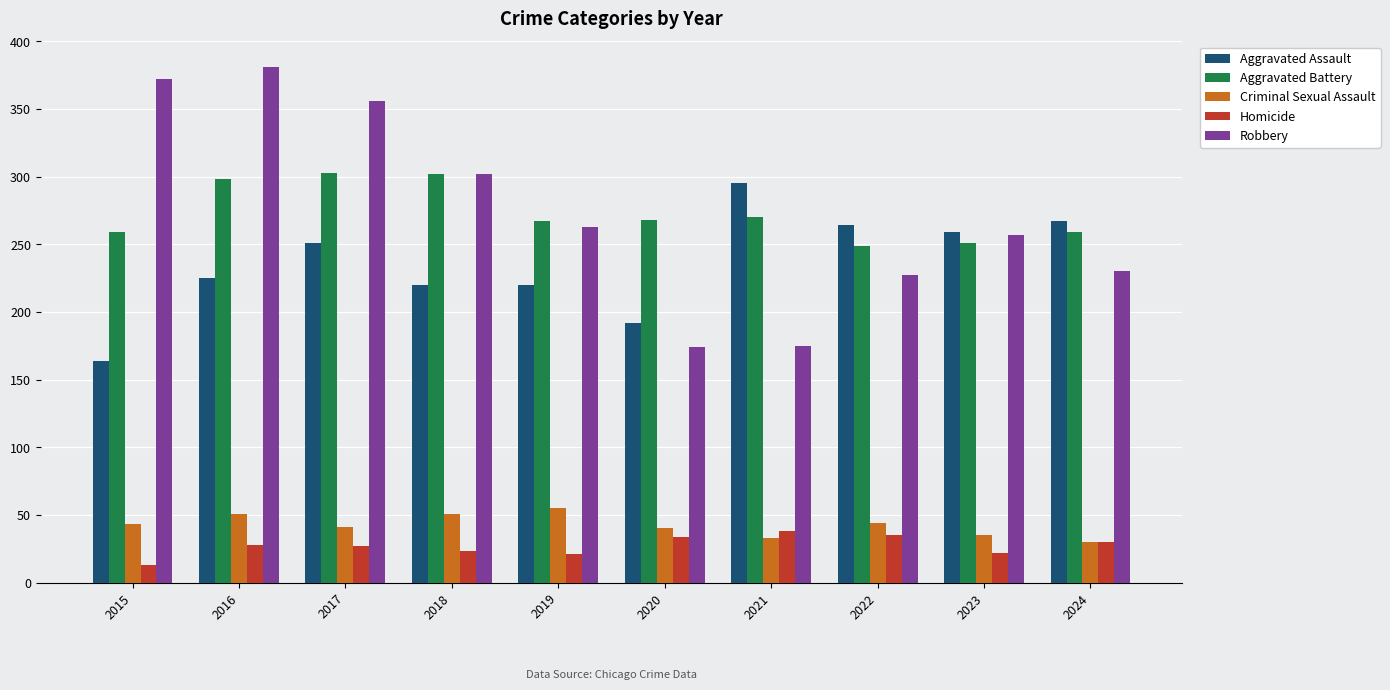

How many bars are there in each group?

5